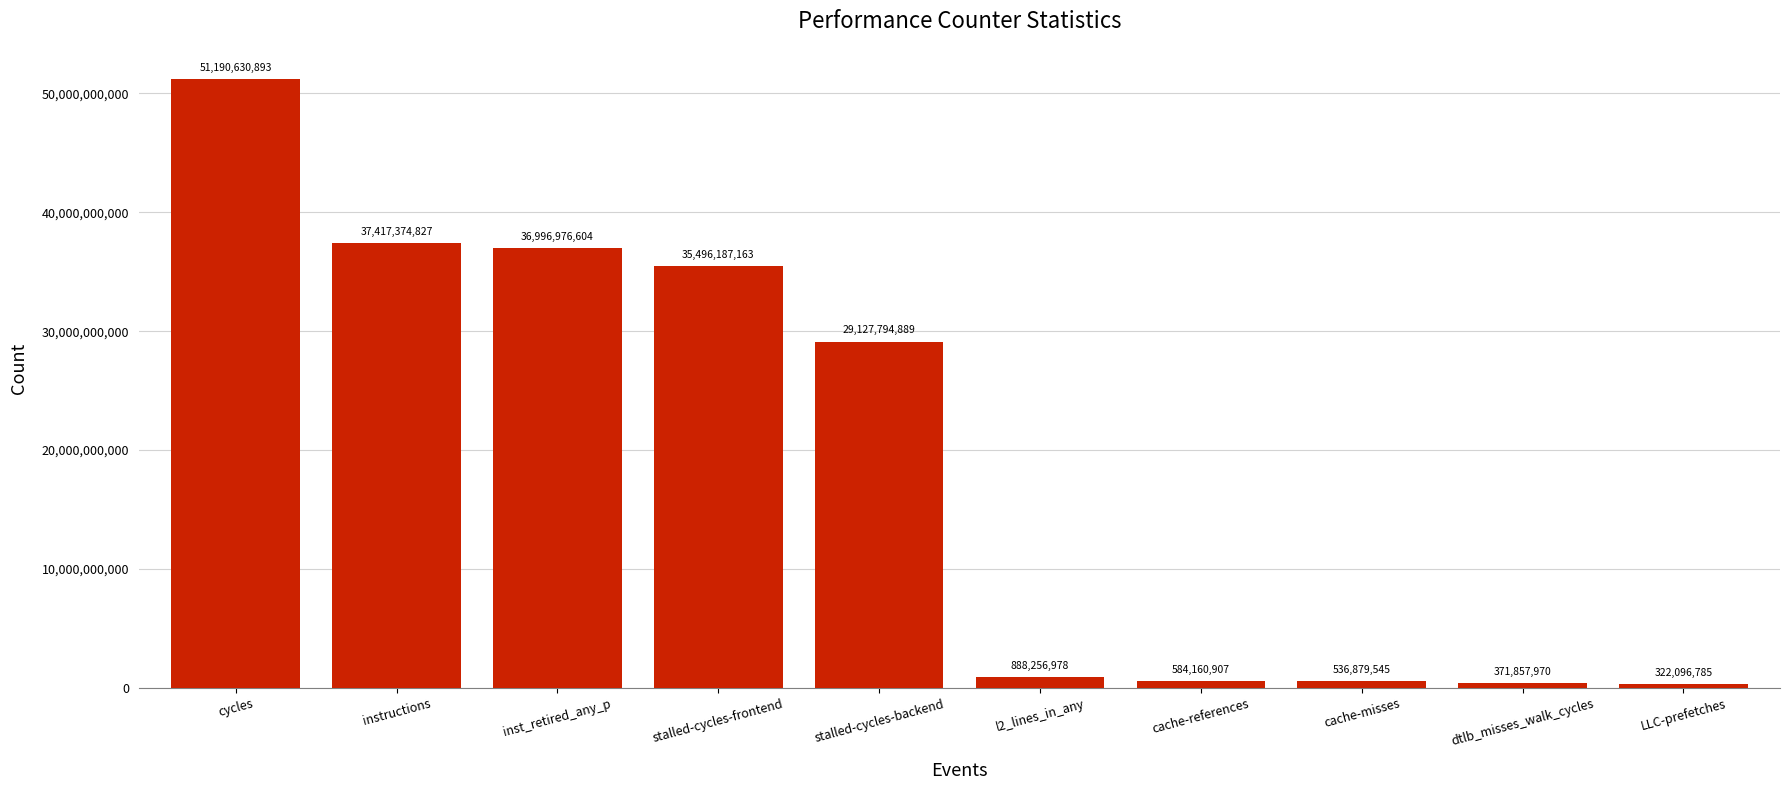

Between inst_retired_any_p and l2_lines_in_any, which is larger?

inst_retired_any_p